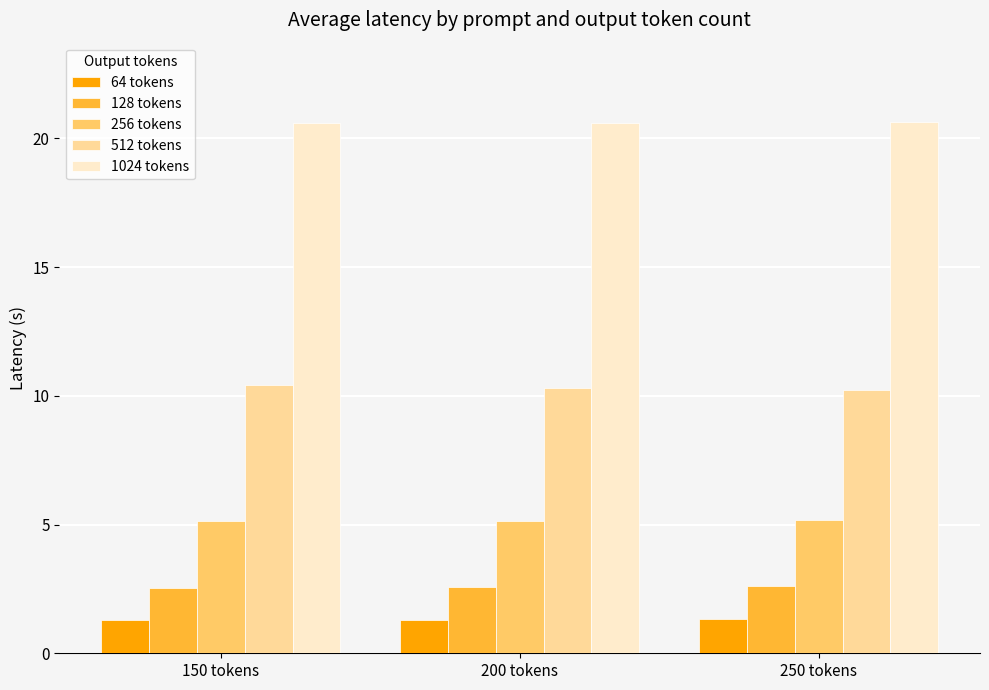

What is the difference between the highest and lowest values at 150 tokens?

19.3